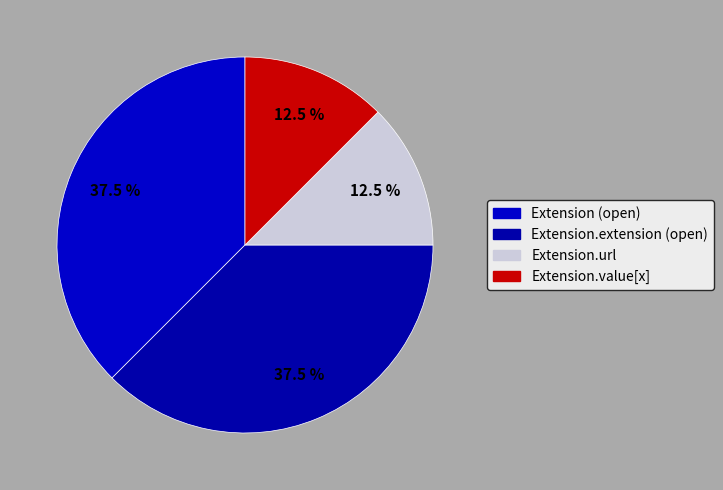

Count the number of slices in the pie.

4